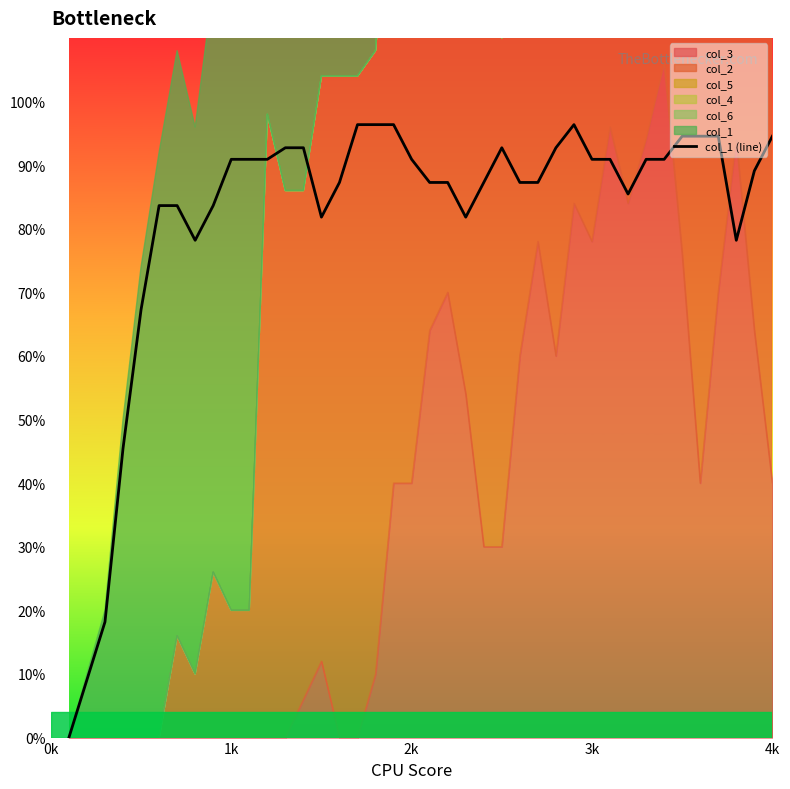

The chart shows a value of 31.2 at 4k. True or false?

False